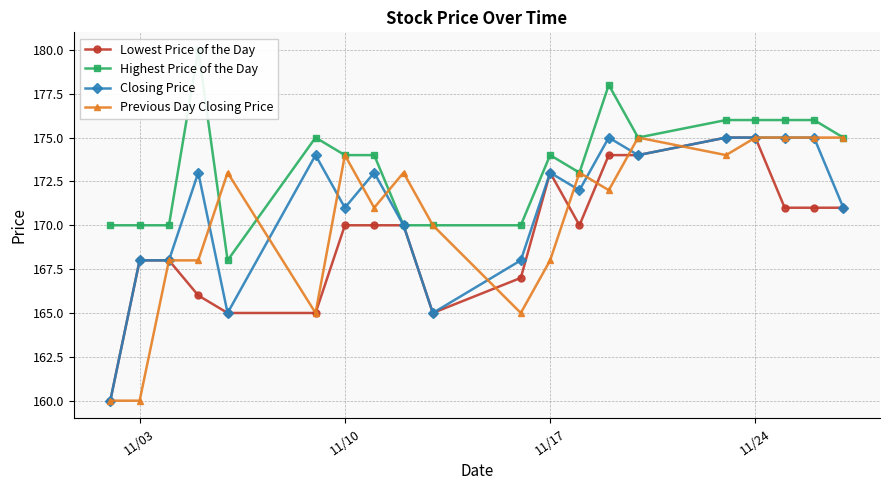

What is the minimum value for Lowest Price of the Day?

160